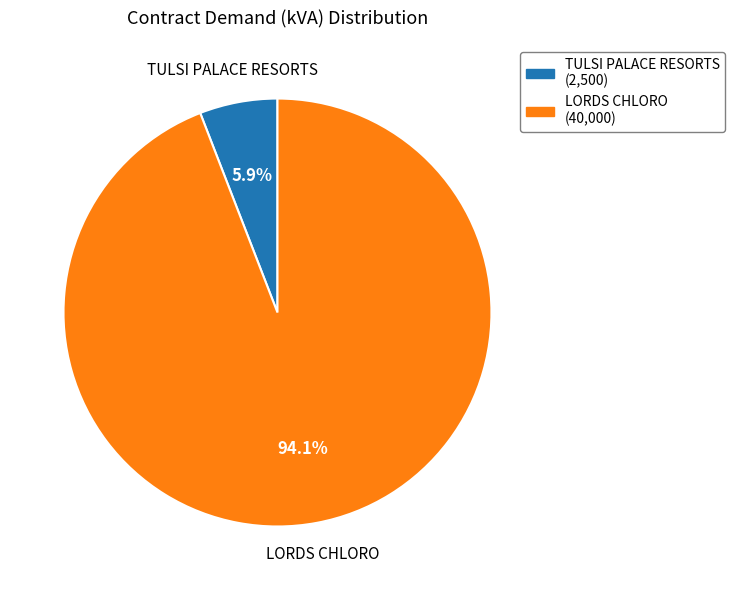

Does TULSI PALACE RESORTS account for over 50% of the chart?

No